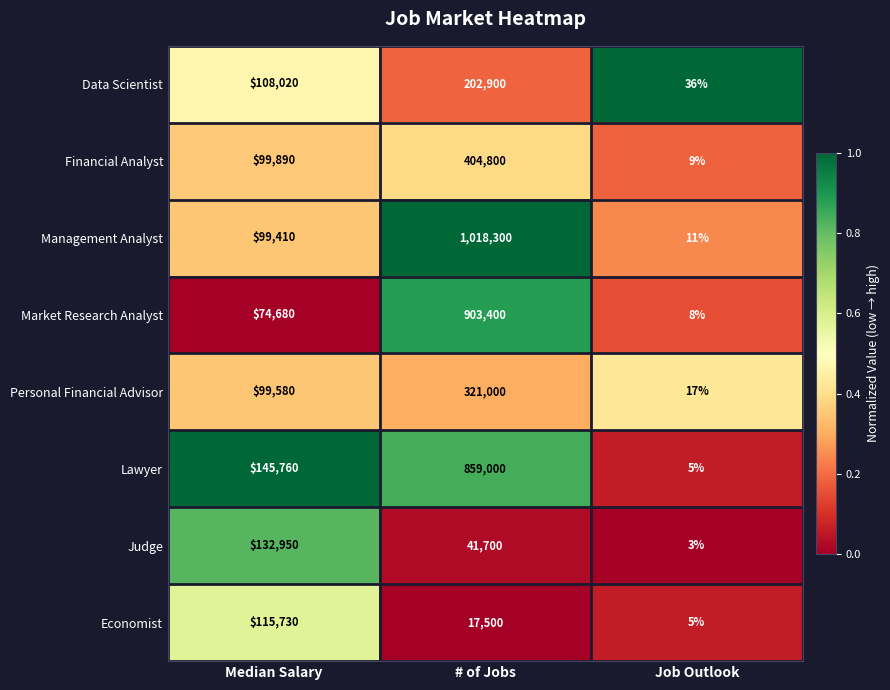

What is the difference between the Judge values at # of Jobs and Median Salary?

91250